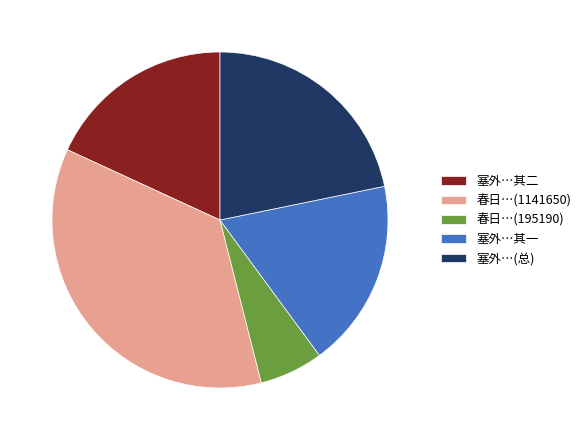

The 塞外…(总) slice represents 22% of the pie. True or false?

True